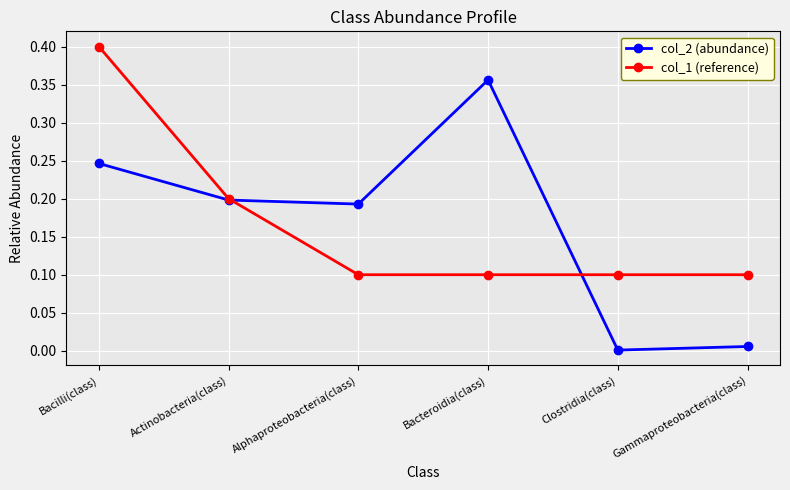

Is the value of col_1 (reference) at Gammaproteobacteria(class) greater than the value of col_2 (abundance) at Actinobacteria(class)?

No